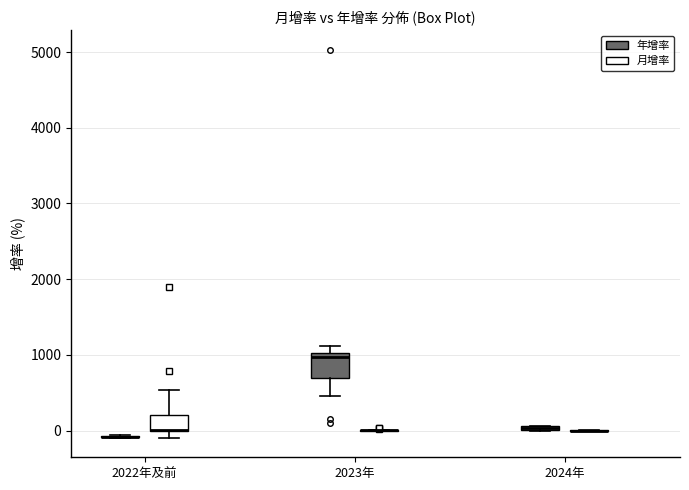

Which box is the tallest, from its lower edge to its upper edge?

2023年 (年增率)